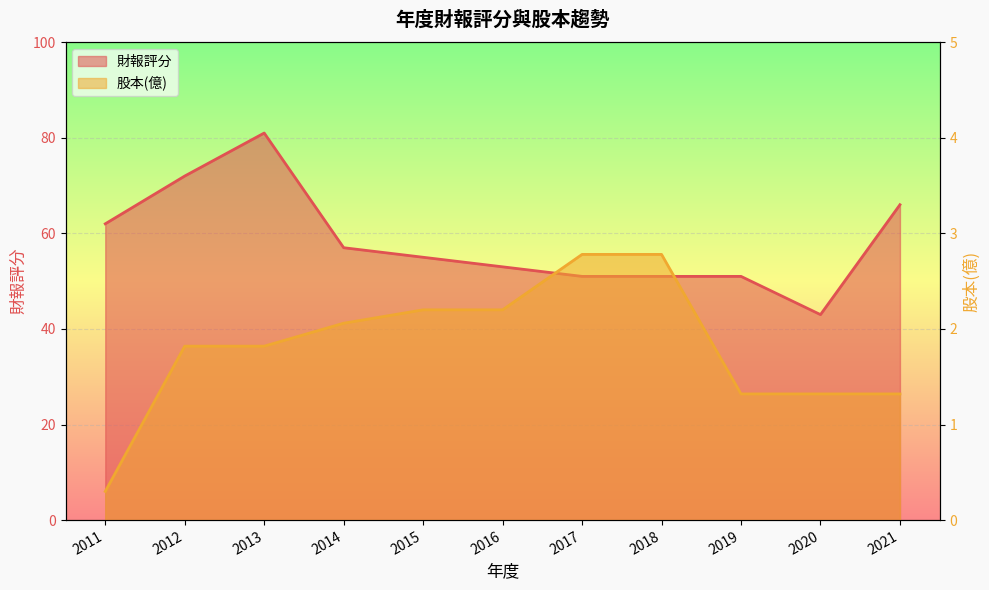

What is the difference between the second highest and minimum values in the 財報評分 series?

29.0